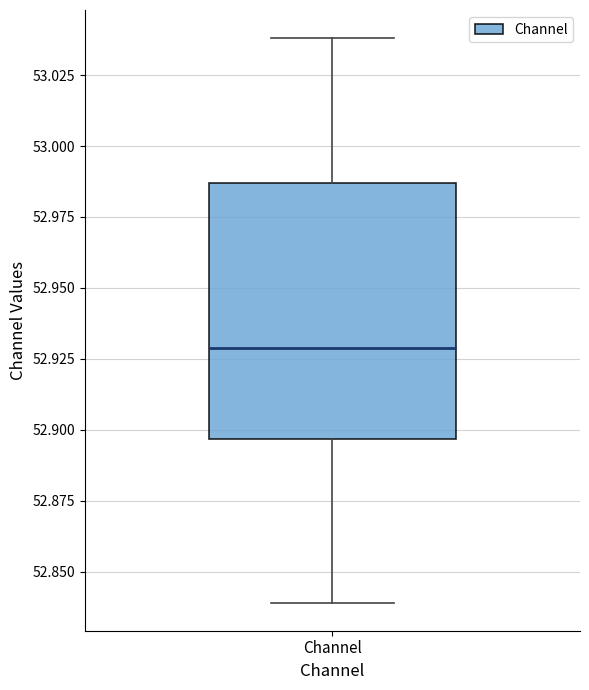

Where does the upper whisker of the box for Channel end on the y-axis? The values are not printed on the chart, so give them approximately, as read against the axis.

53.040